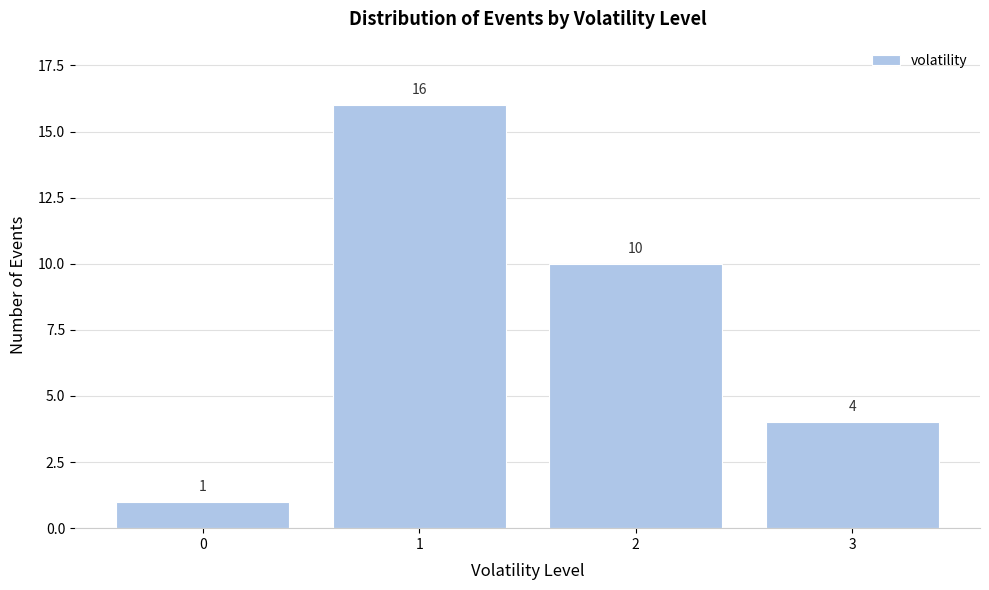

How tall is the bar that spans 0.5 to 1.5 on the x-axis?

16